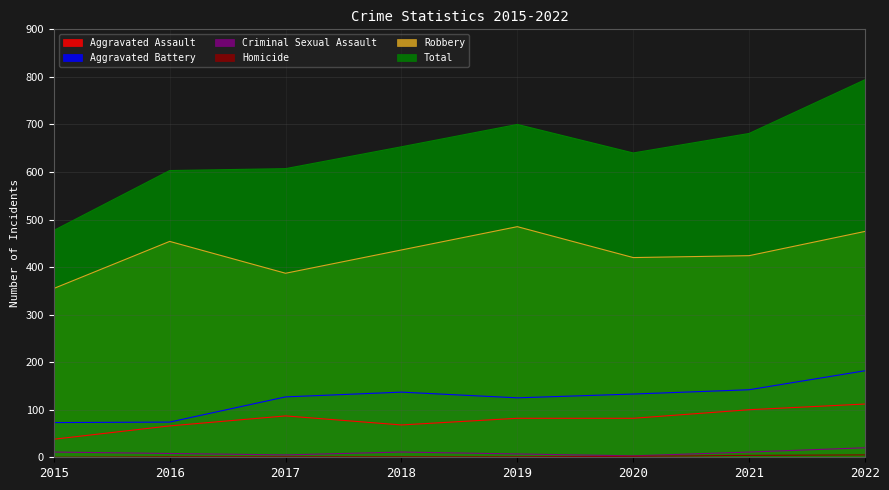

True or false: Aggravated Battery and Total cross at least once.

False